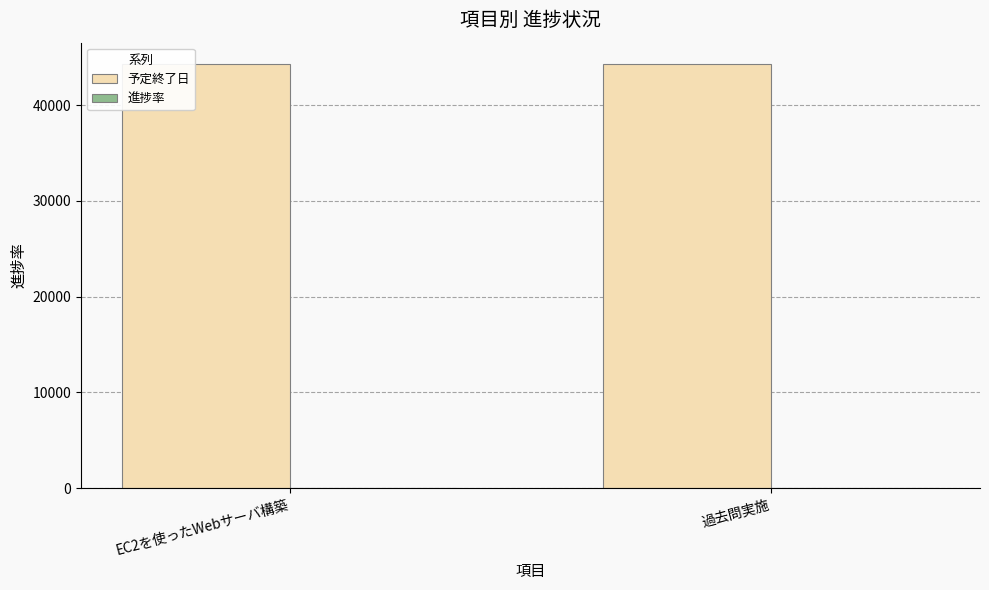

The value of 予定終了日 at EC2を使ったWebサーバ構築 is 60720. True or false?

False